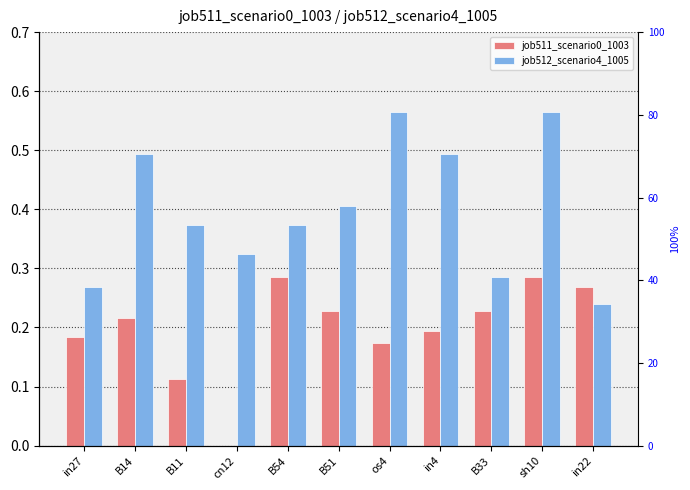

List the series in order of their overall mean, highest first.

job512_scenario4_1005, job511_scenario0_1003